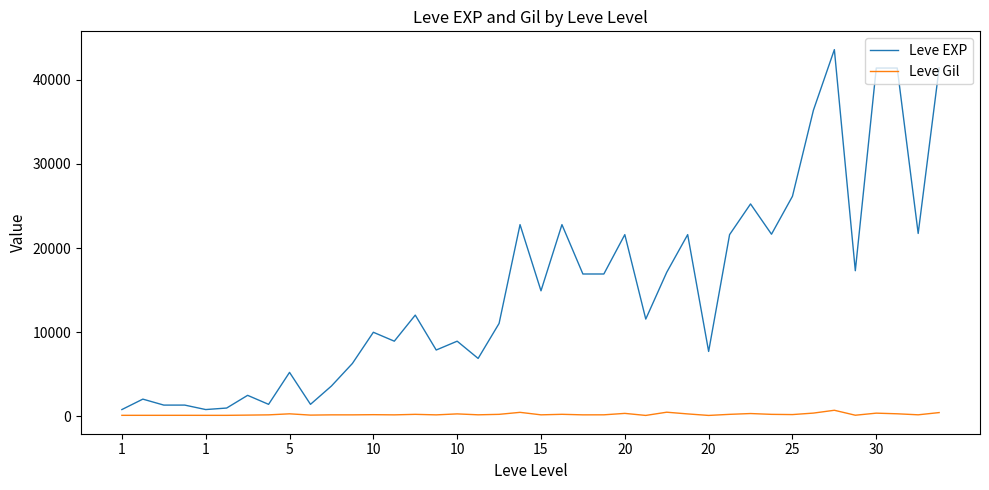

List the series in order of their peak value, lowest first.

Leve Gil, Leve EXP